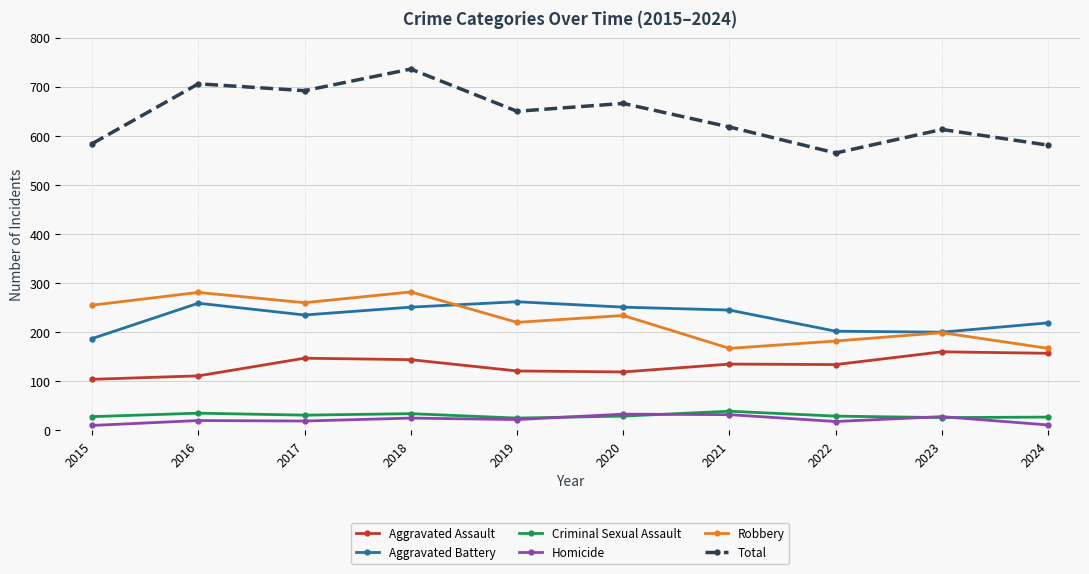

Which series has the widest spread of values?

Total